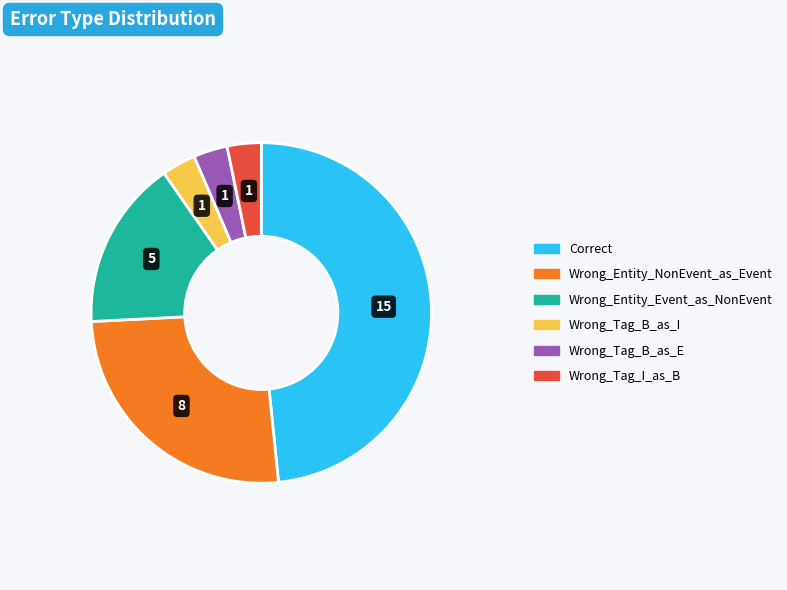

Is Wrong_Tag_I_as_B the majority of the pie?

No